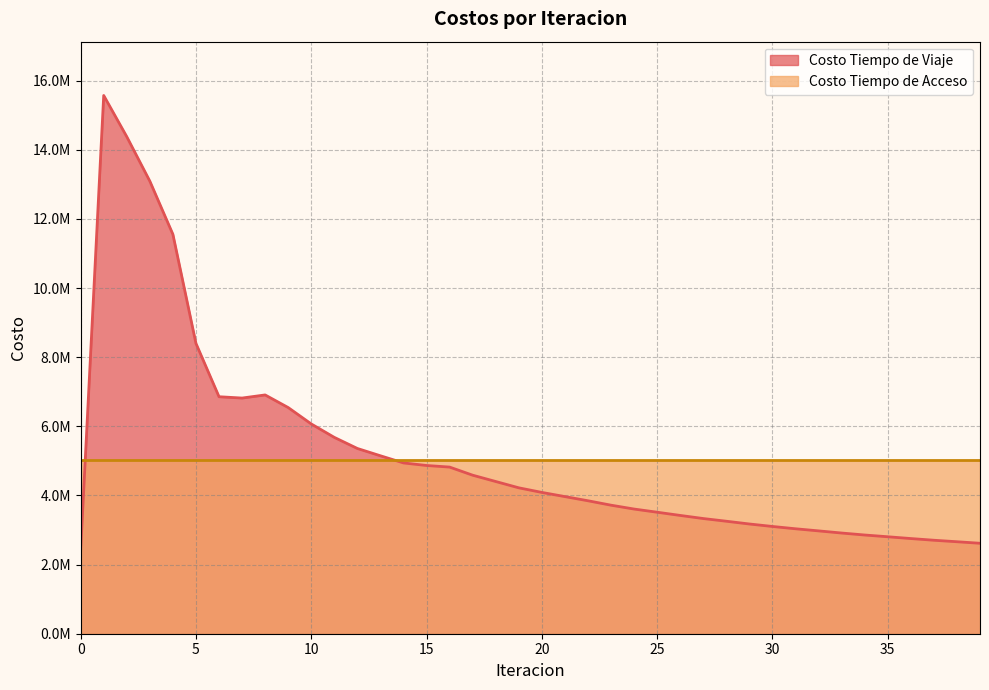

Rank the categories by value from lowest to highest.

0, 39, 38, 37, 36, 35, 34, 33, 32, 31, 30, 29, 28, 27, 26, 25, 24, 23, 22, 21, 20, 19, 18, 17, 16, 15, 14, 13, 12, 11, 10, 9, 7, 6, 8, 5, 4, 3, 2, 1